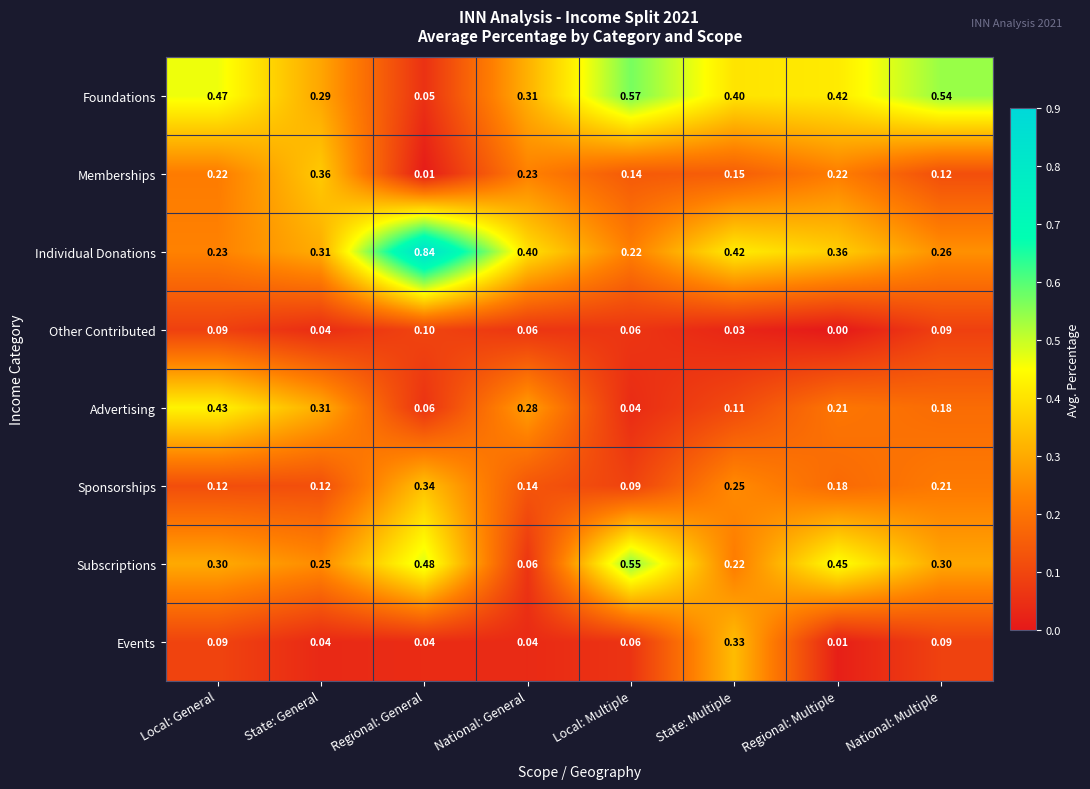

Which series has the largest range (max minus min)?

Individual Donations